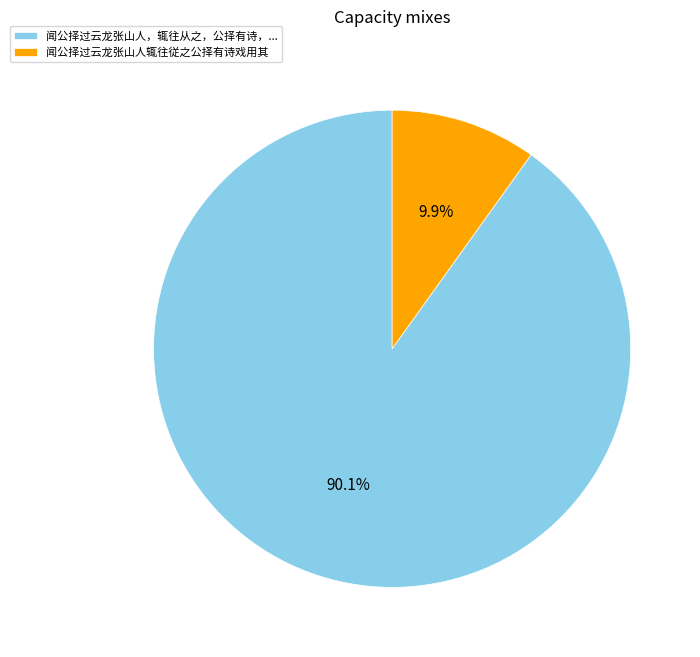

What portion of the pie excludes 闻公择过云龙张山人辄往従之公择有诗戏用其?

90.1%